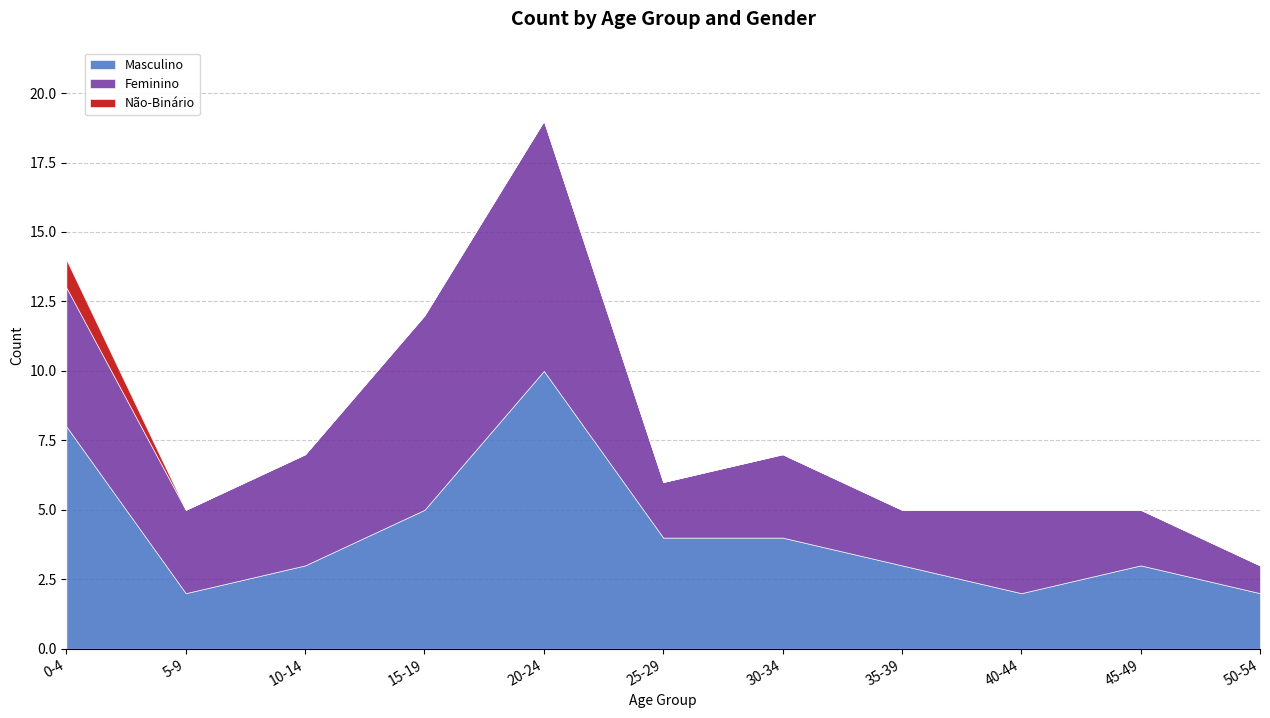

What position from the left is 35-39?

8